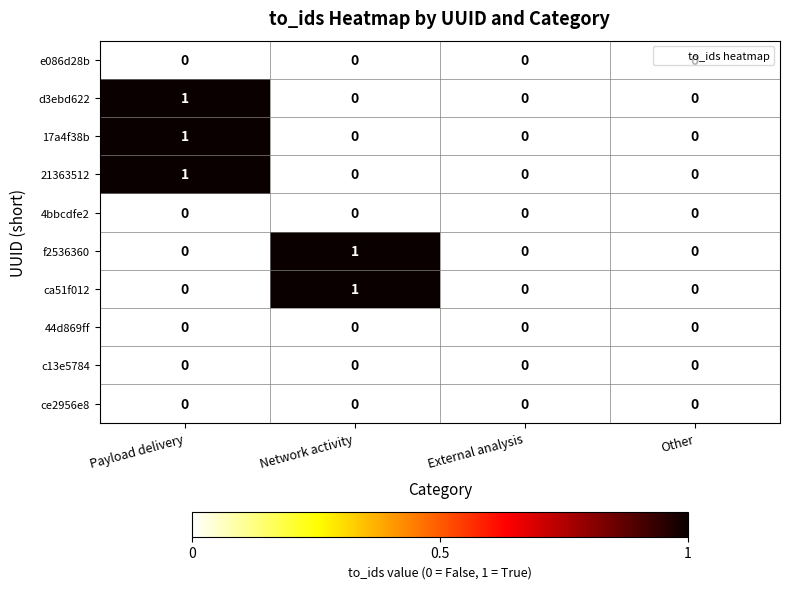

The d3ebd622 series shows 0 at Other. True or false?

True